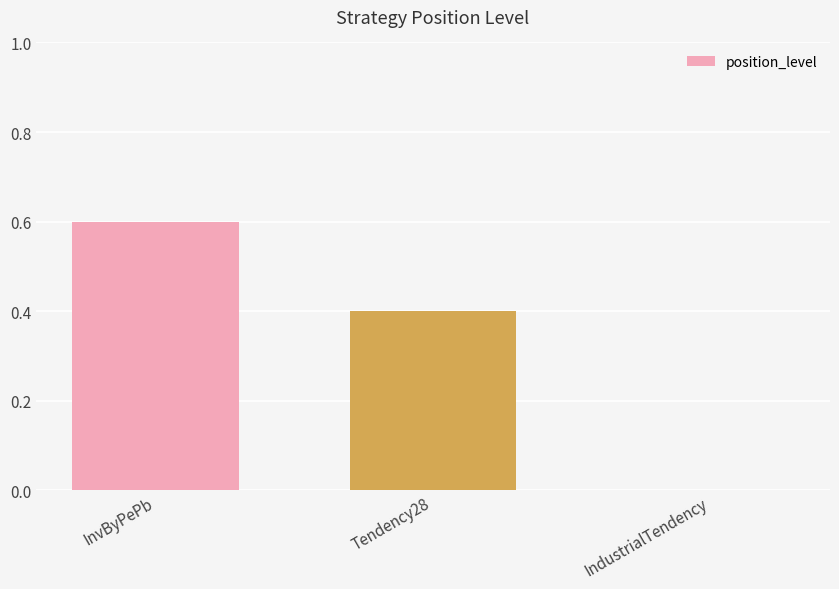

What is the sum of all values?

1.0